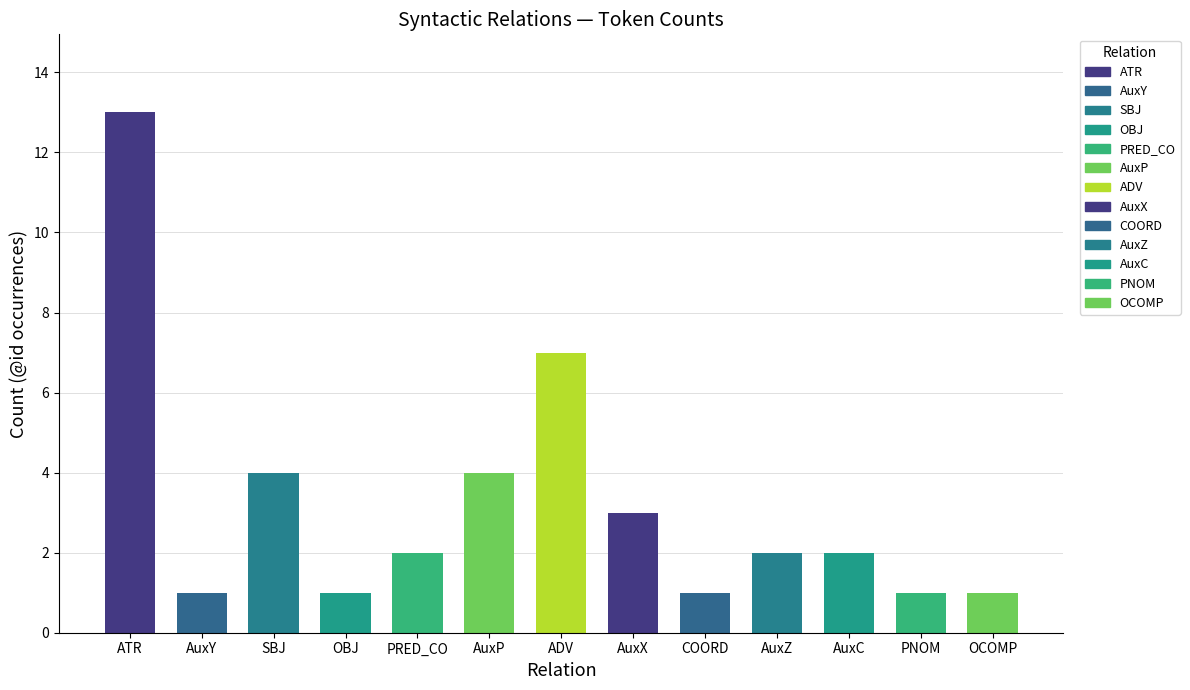

Which has a higher value, AuxC or COORD?

AuxC